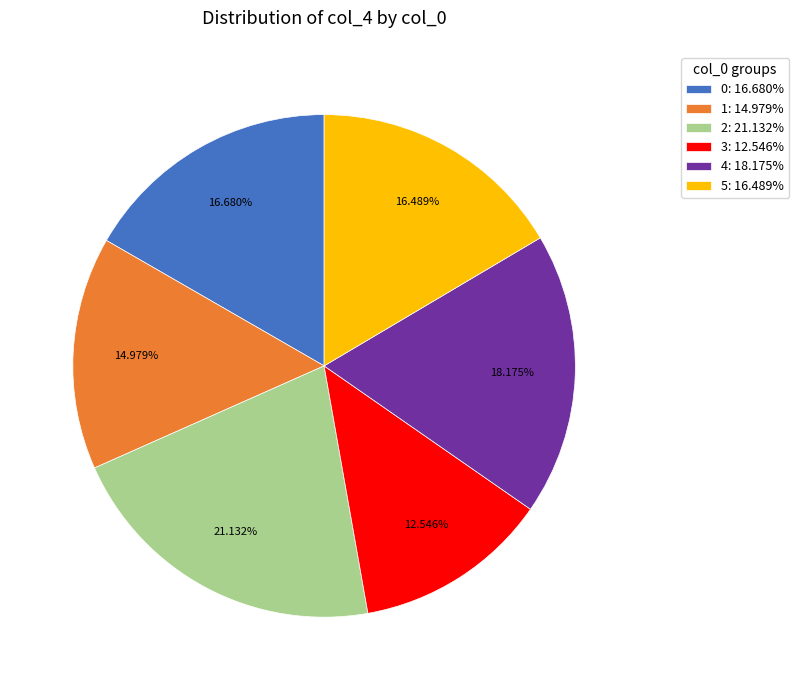

Combined, do 3 and 5 account for over 50%?

No